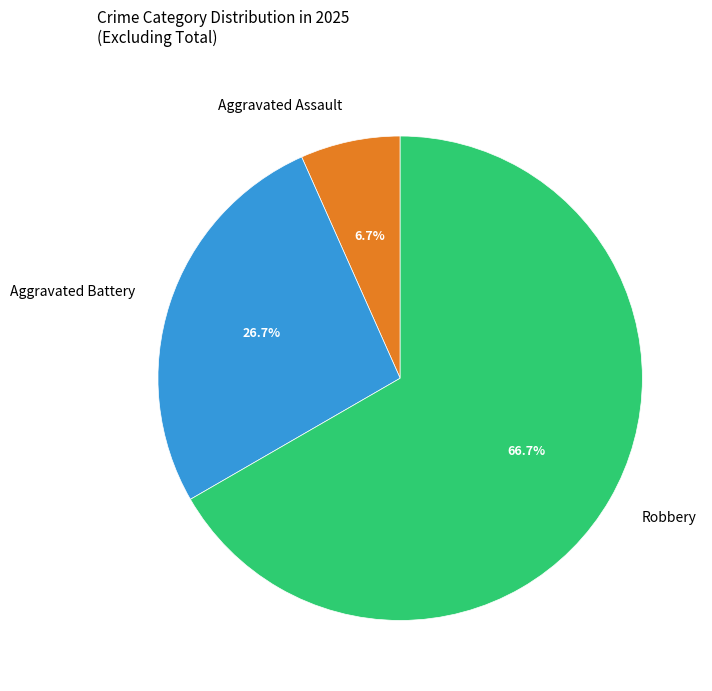

Approximately how many times larger is the value at Aggravated Battery compared to Aggravated Assault?

4.0